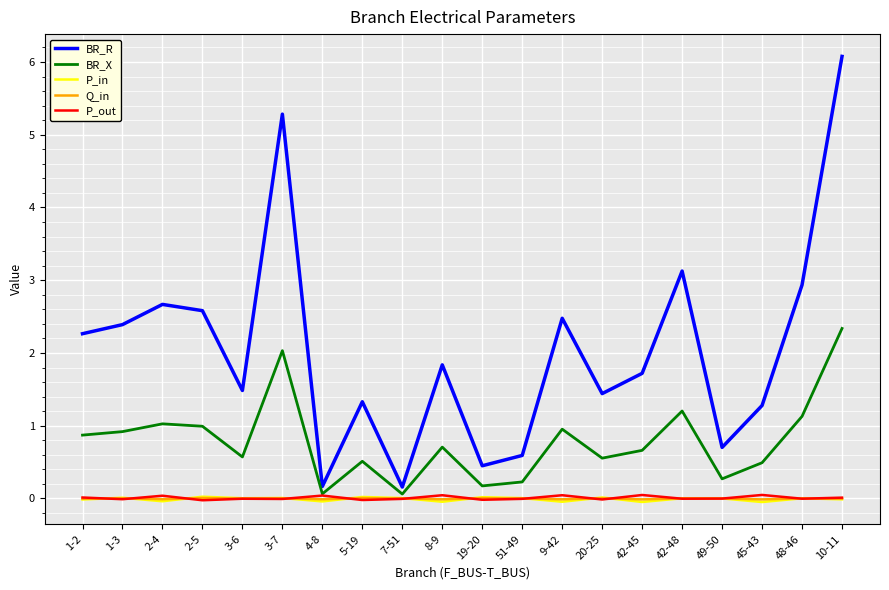

Which series changed the most between 3-7 and 51-49?

BR_R